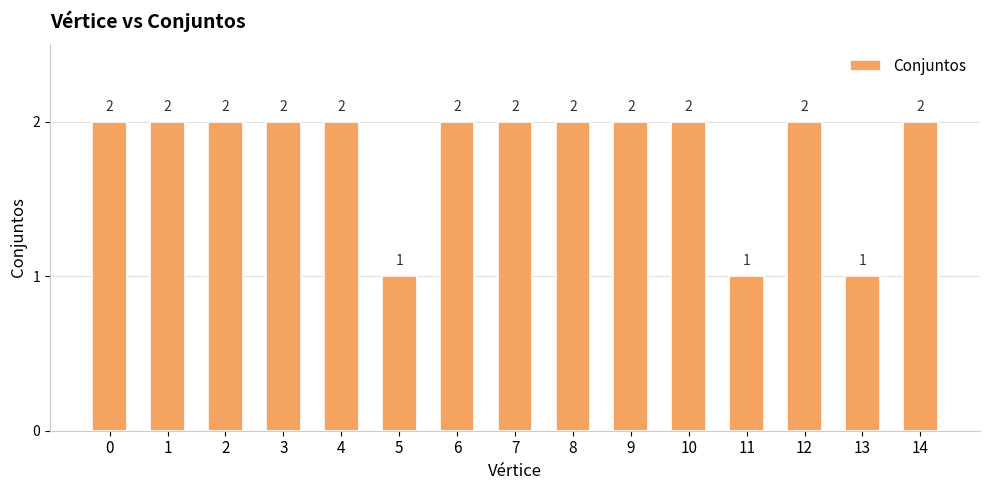

True or false: the data shows 3 at 4.

False